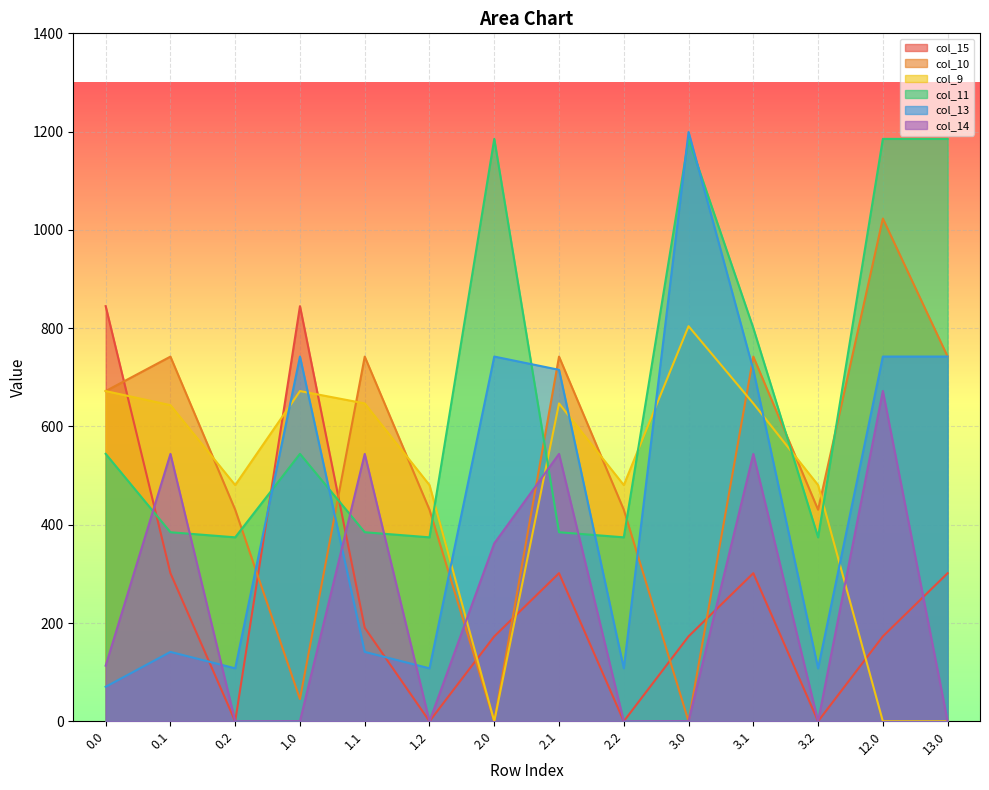

At which category does the chart reach its minimum across all series?

0.2